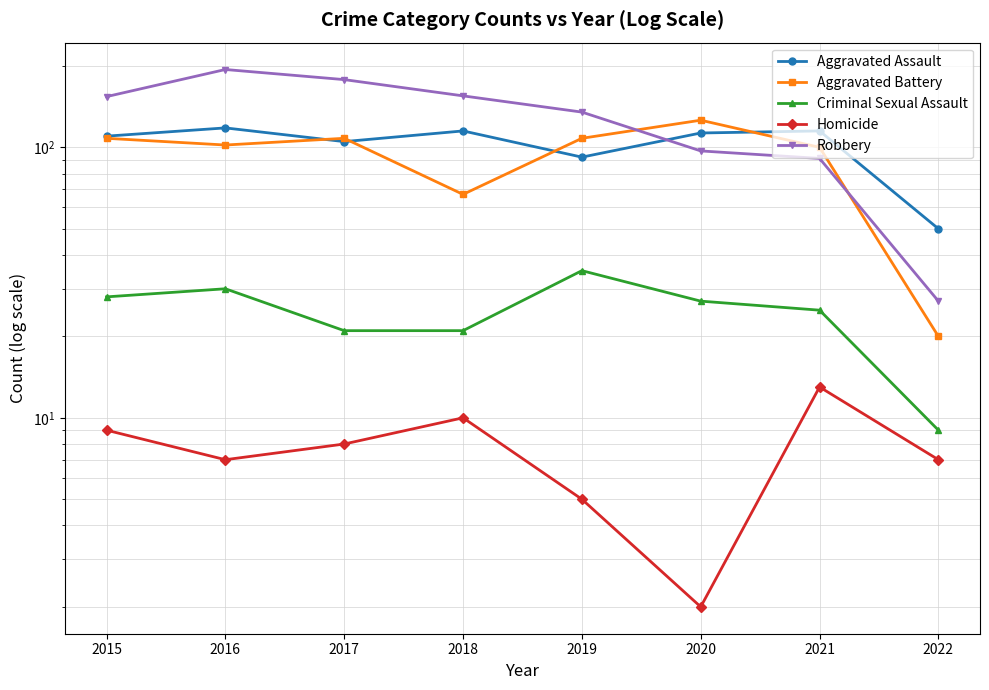

How many interior local peaks does the Robbery series have?

1